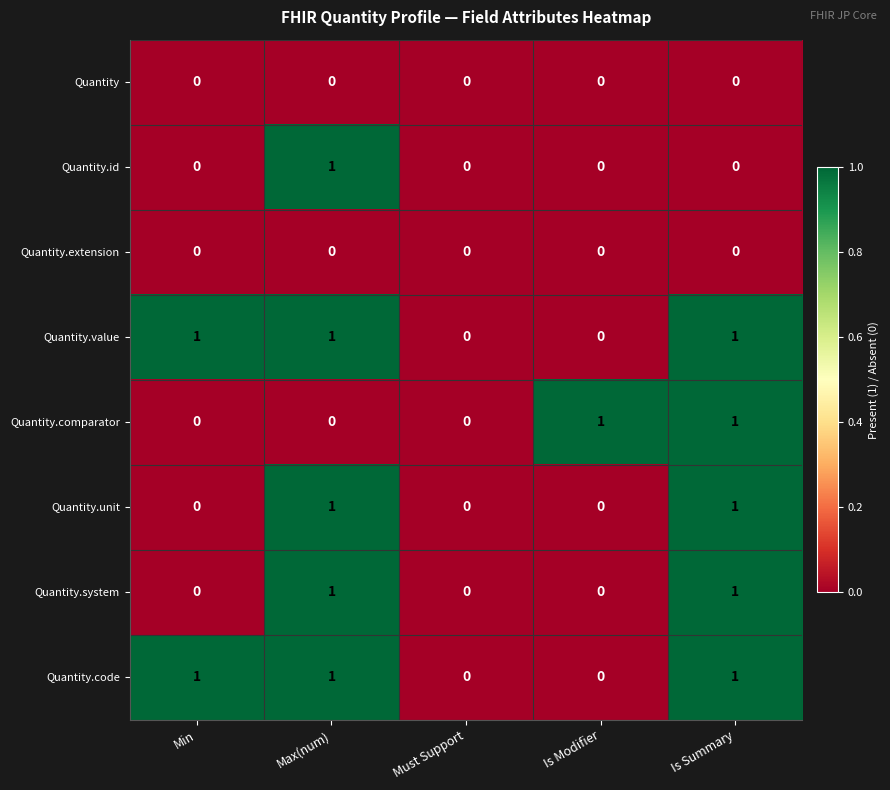

Which series changed the most between Must Support and Is Modifier?

Quantity.comparator